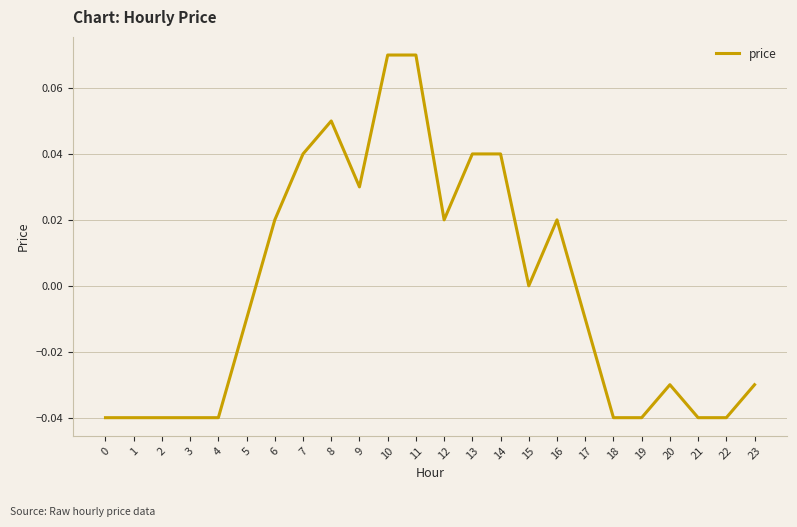

Between 6 and 15, which is larger?

6